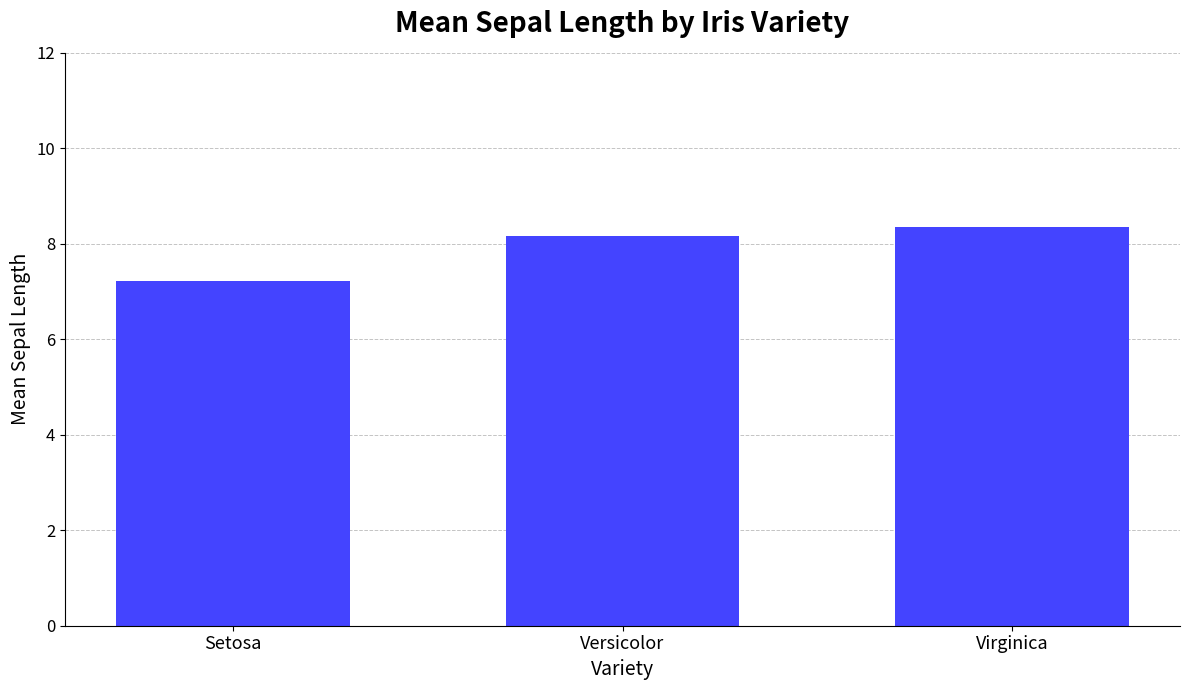

Read the value at Versicolor.

8.2